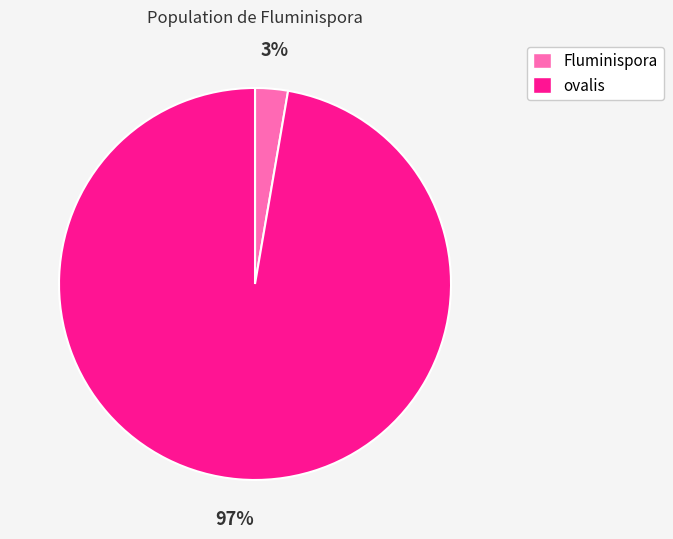

To the nearest percent, what portion does Fluminispora represent?

3%